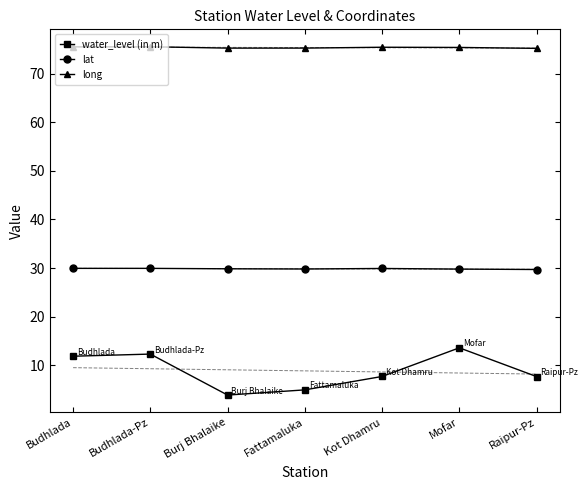

Where does the water_level (in m) series first go above 7?

Budhlada